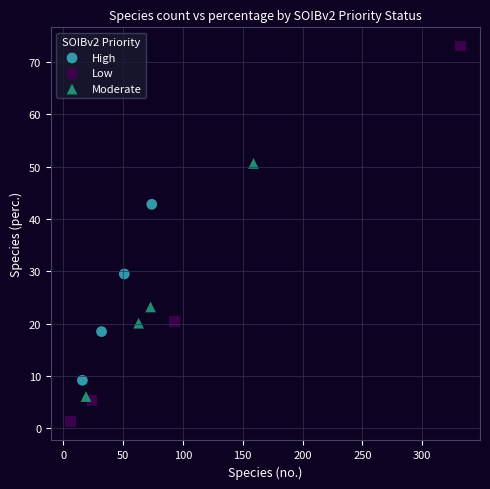

Which series reaches the minimum Y coordinate?

Low